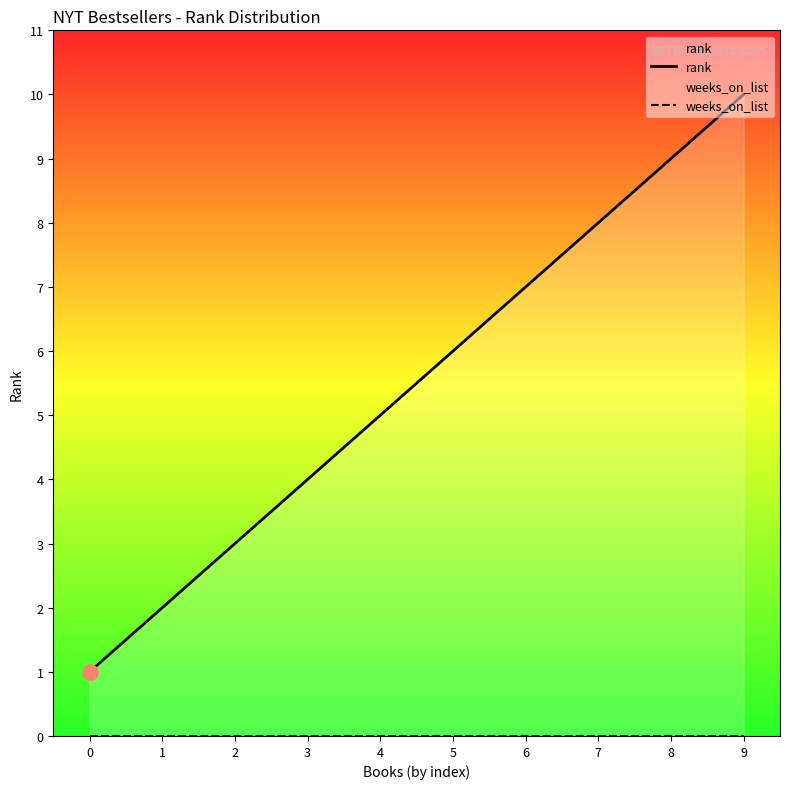

At which category is the sum across all series the highest?

9